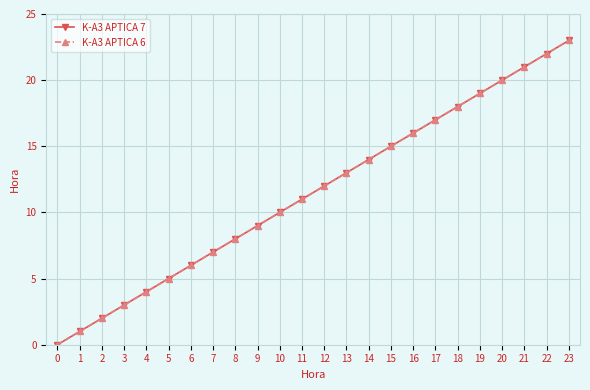

True or false: K-A3 APTICA 7 has a value of 23 at 18.

False